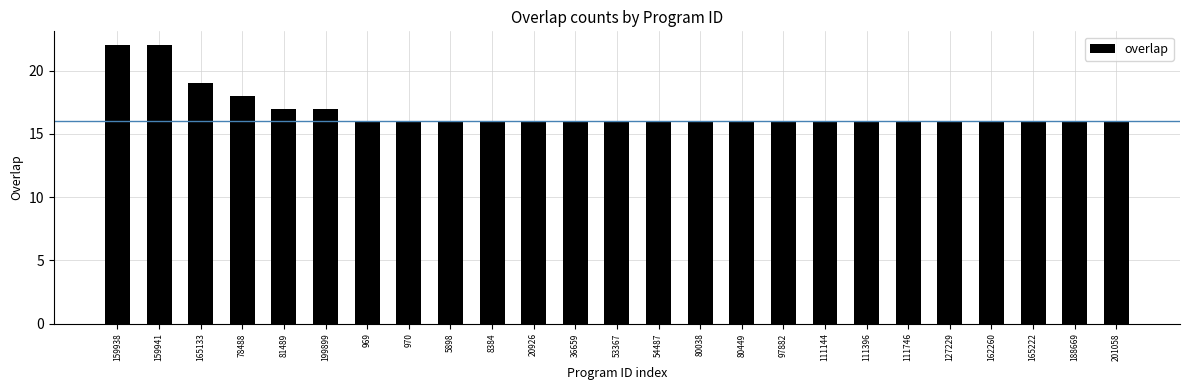

Reading left to right, what are all the values shown in this chart?

22	22	19	18	17	17	16	16	16	16	16	16	16	16	16	16	16	16	16	16	16	16	16	16	16